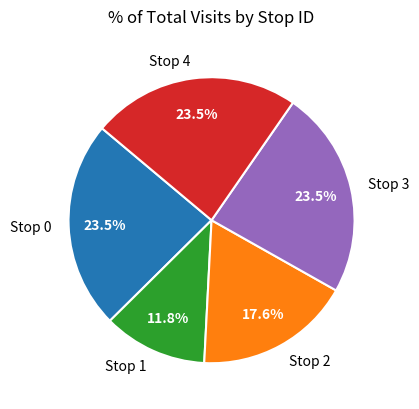

To the nearest percent, what is the difference between the Stop 2 and Stop 3 slice percentages?

6%